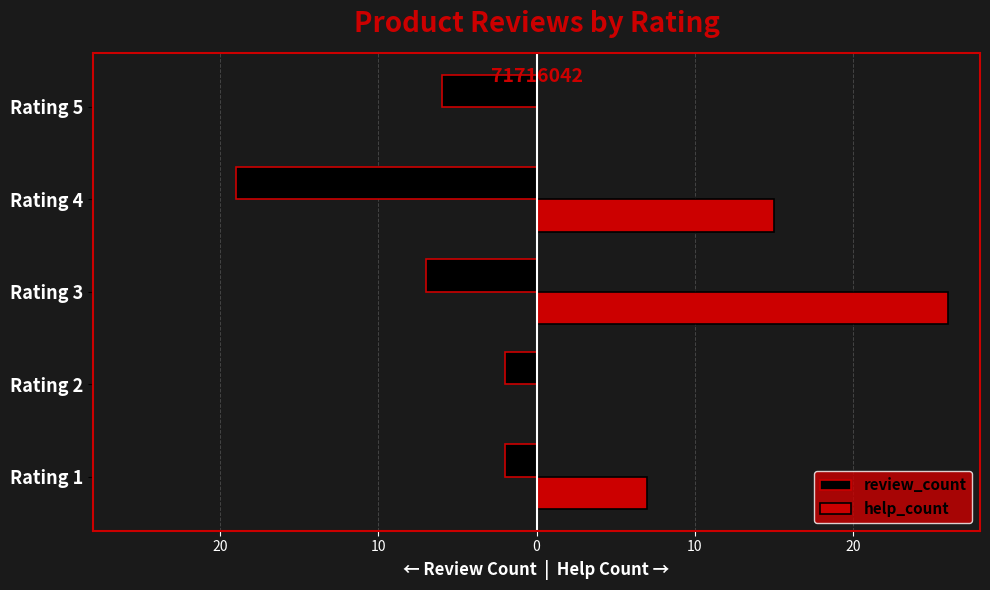

How many values in the help_count series exceed 7?

2